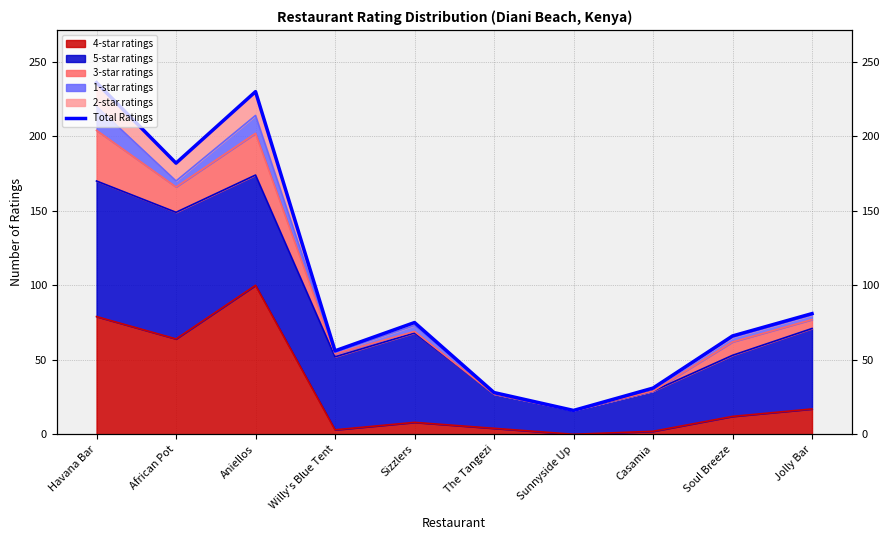

At which label is the value closest to 126?

Jolly Bar